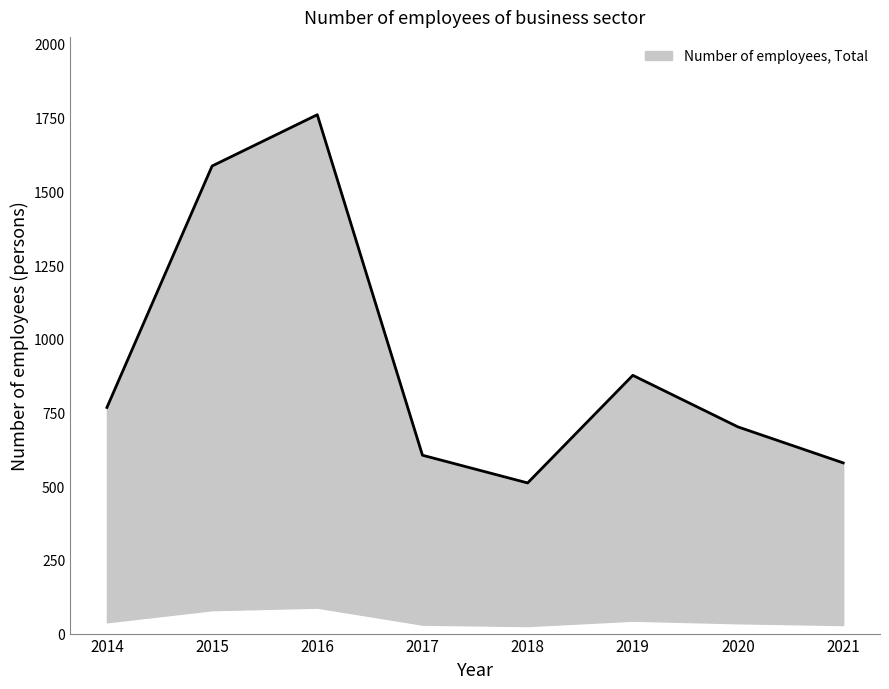

Reading left to right, extract all data points from this chart.

767	1586	1760	605	511	876	701	579